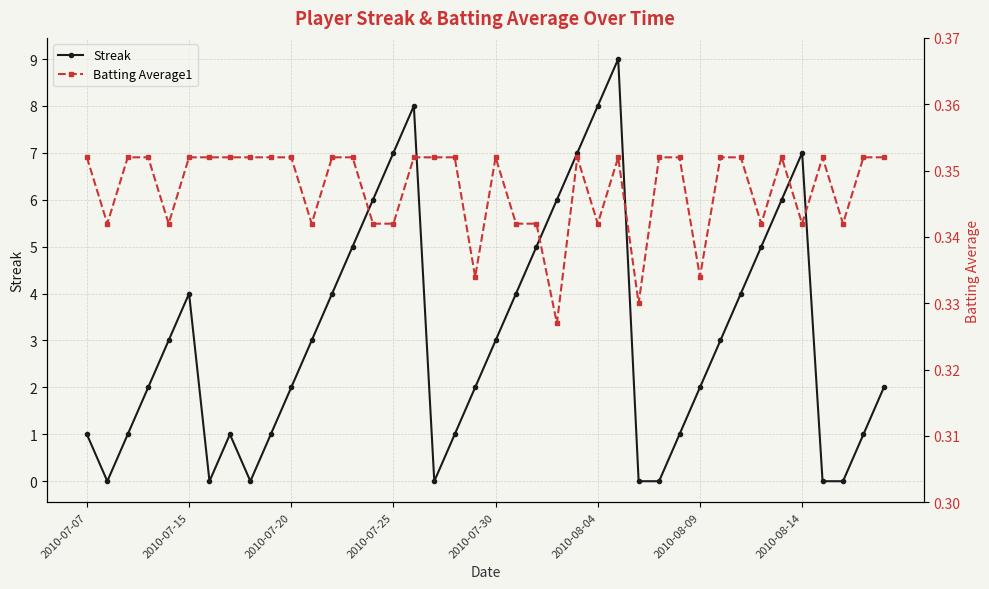

The value of Batting Average1 at 14 is 0.3. True or false?

True